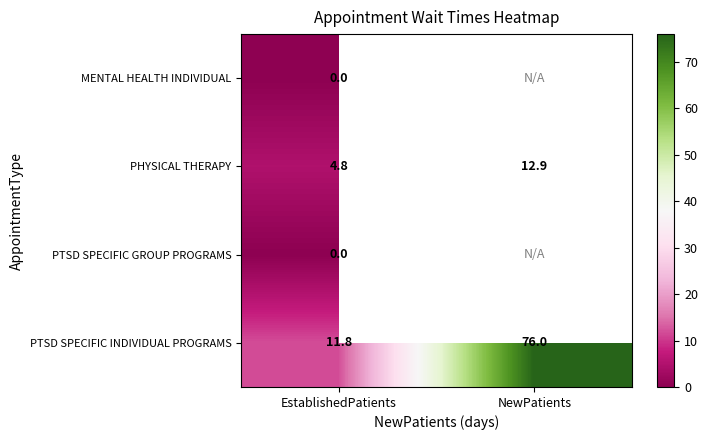

List the labels in order of PTSD SPECIFIC INDIVIDUAL PROGRAMS value, largest first.

NewPatients, EstablishedPatients